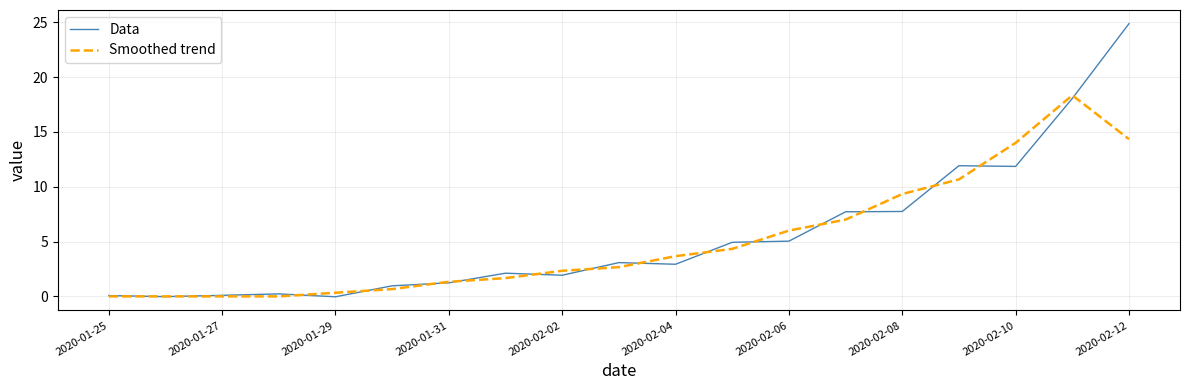

After their last crossing, which series has the higher values: Data or Smoothed trend?

Data